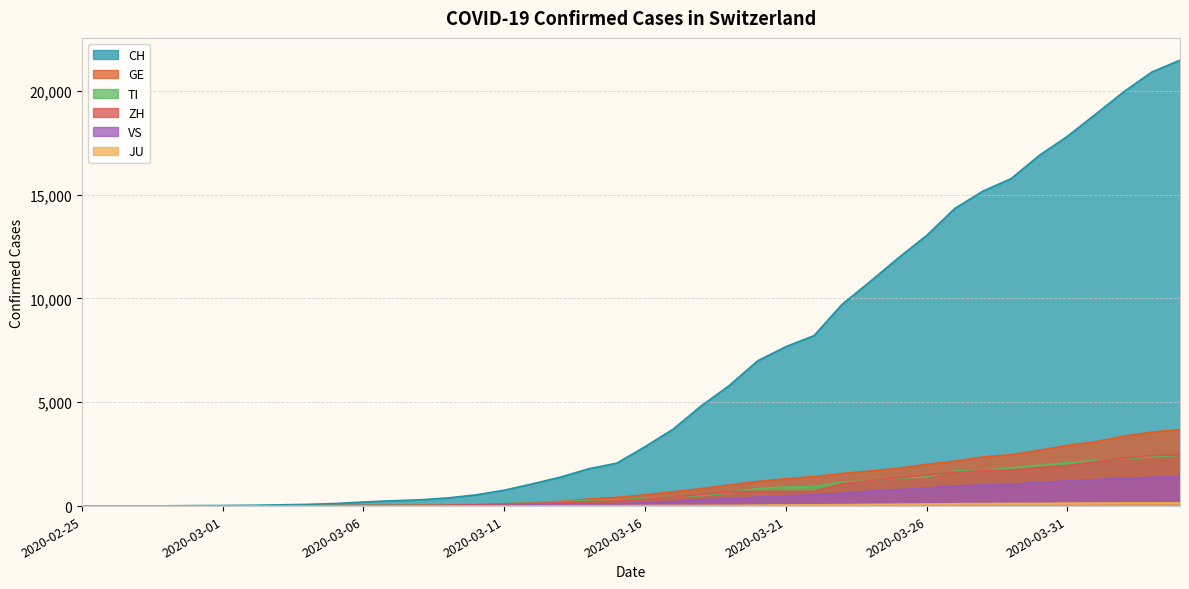

What is the spread (max minus min) of values at 2020-03-25?

11865